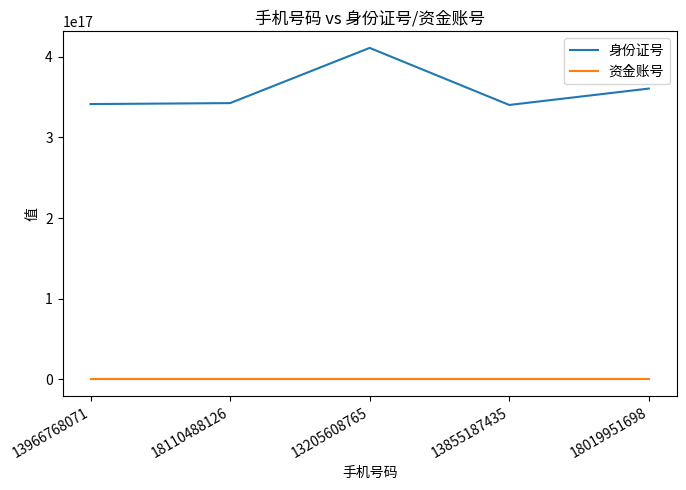

Rank the series at 13205608765 from lowest to highest value.

资金账号, 身份证号